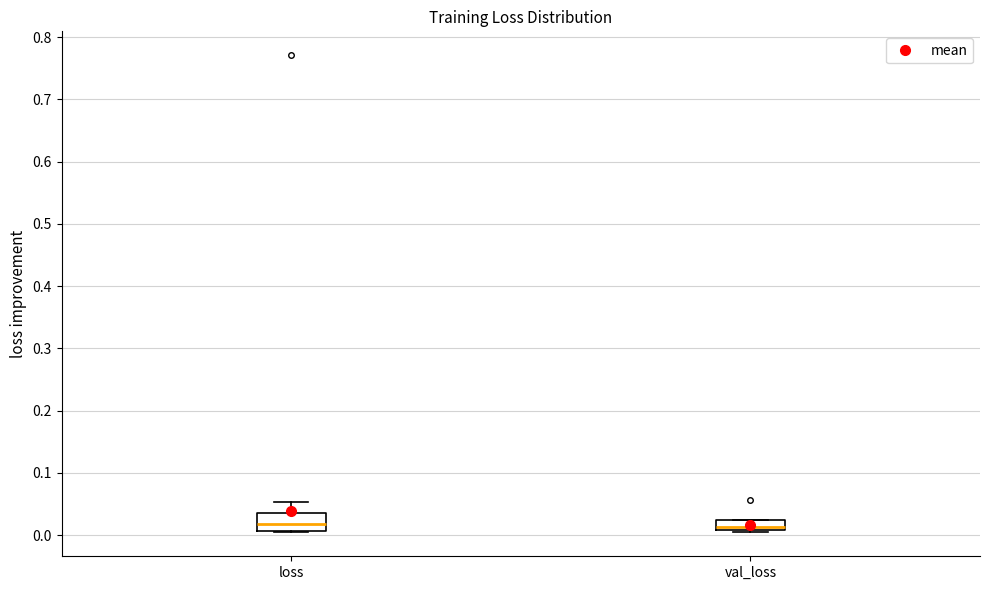

Reading left to right, read every box against the y-axis: the position of its median line, the range the box covers, and the ends of its whiskers. The values are not printed on the chart, so give them approximately, as read against the axis.

loss: median 0.02, box 0.01 to 0.04, whiskers 0.00 to 0.05
val_loss: median 0.01 (just above the box's lower edge), box 0.01 to 0.02, whiskers 0.01 to 0.02